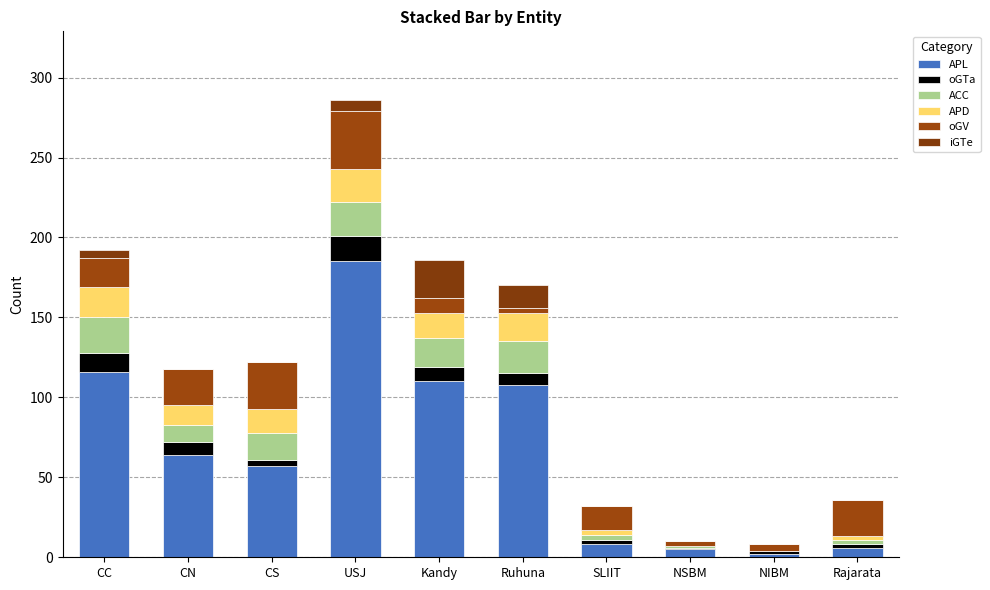

At which label does ACC first exceed 17?

CC